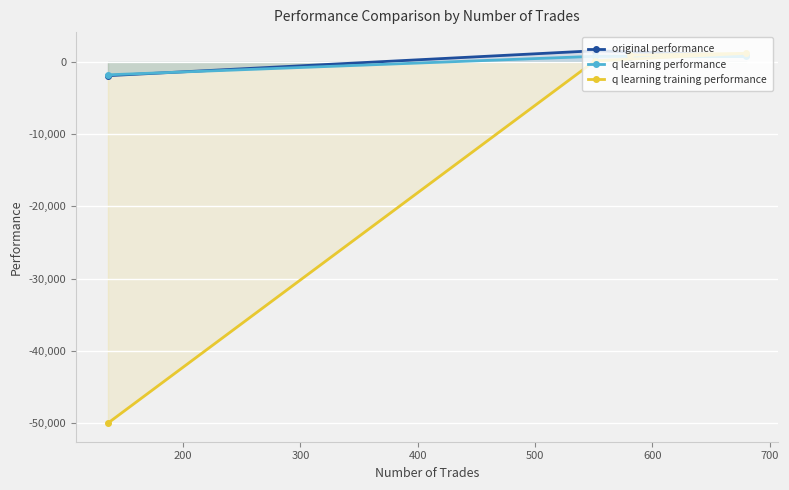

What is the greatest value displayed?

1548.0